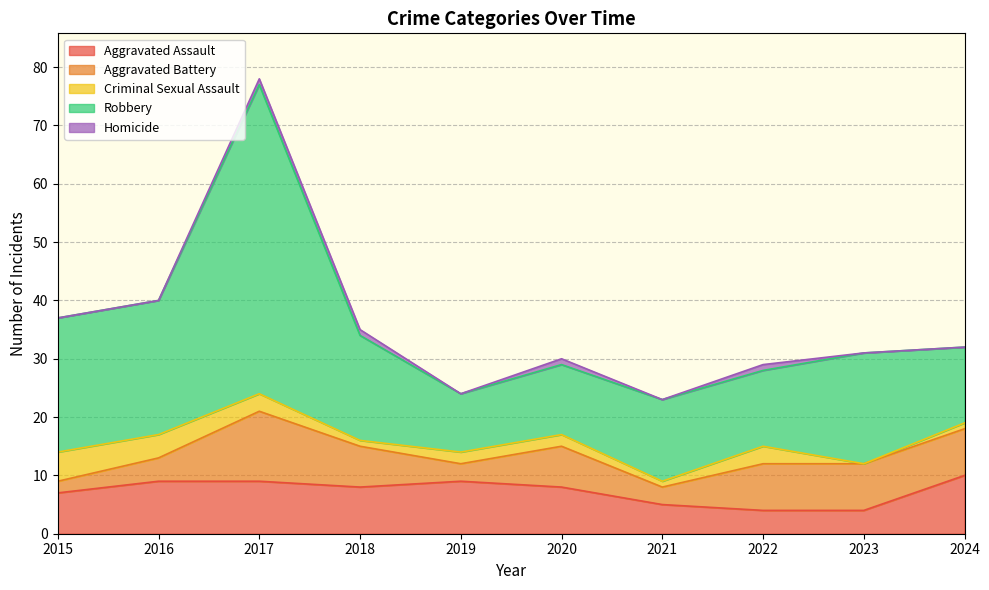

List the series in order of their peak value, highest first.

Robbery, Aggravated Battery, Aggravated Assault, Criminal Sexual Assault, Homicide